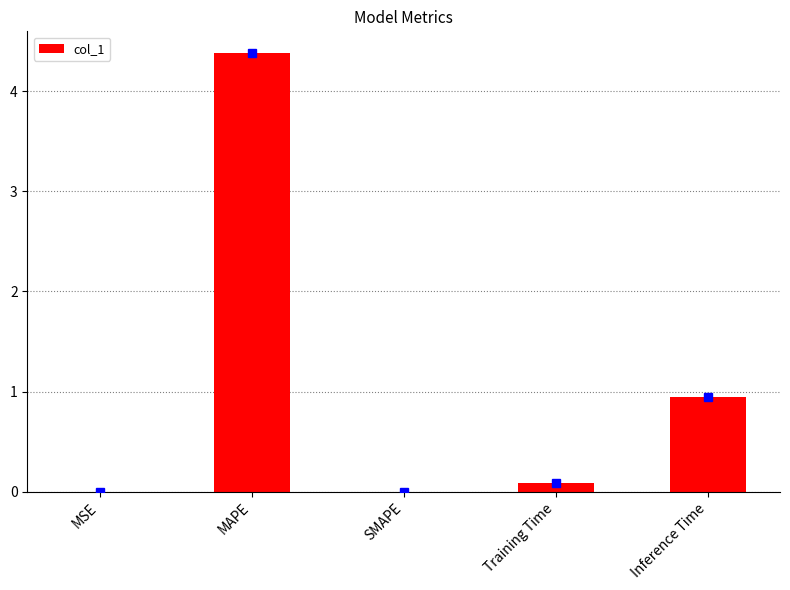

Are the bars horizontal?

No